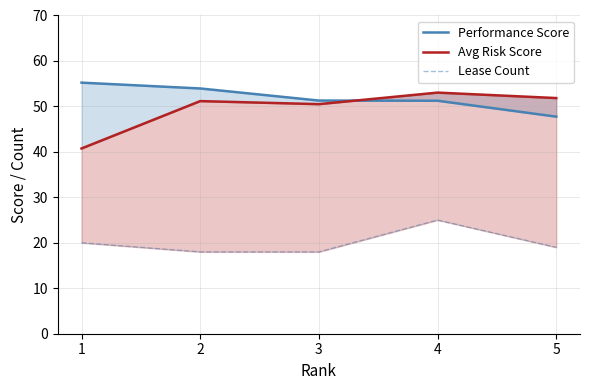

At which category is the sum across all series the highest?

4